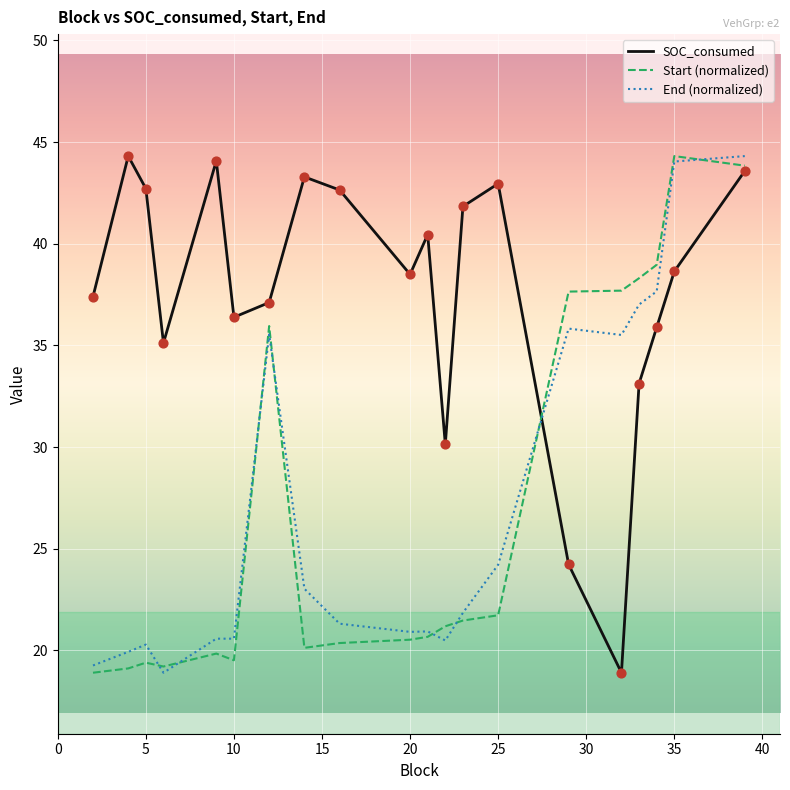

What are all the series names shown in the legend?

SOC_consumed, Start (normalized), End (normalized)